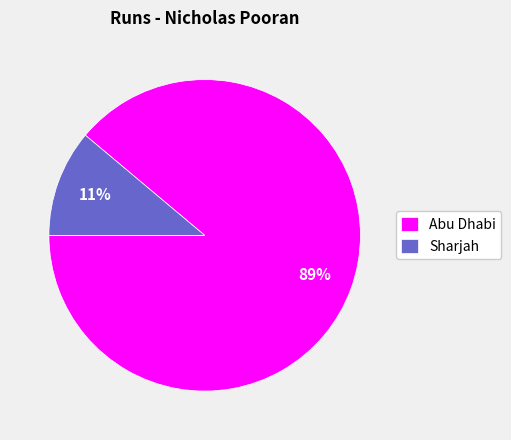

What is the smallest slice in the pie chart?

Sharjah